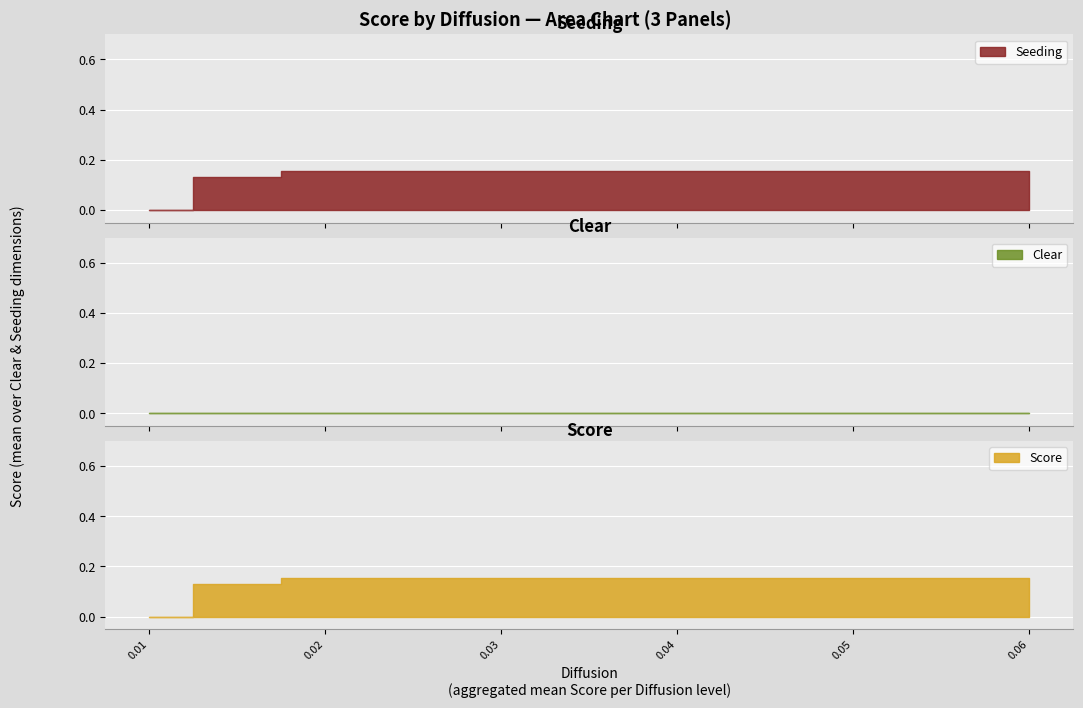

Reading right to left, extract all data points from this chart.

10=0.1	9=0.1	8=0.1	7=0.1	6=0.1	5=0.1	4=0.0	3=0.0	2=0.0	1=0.0	diffusion_values=0.0